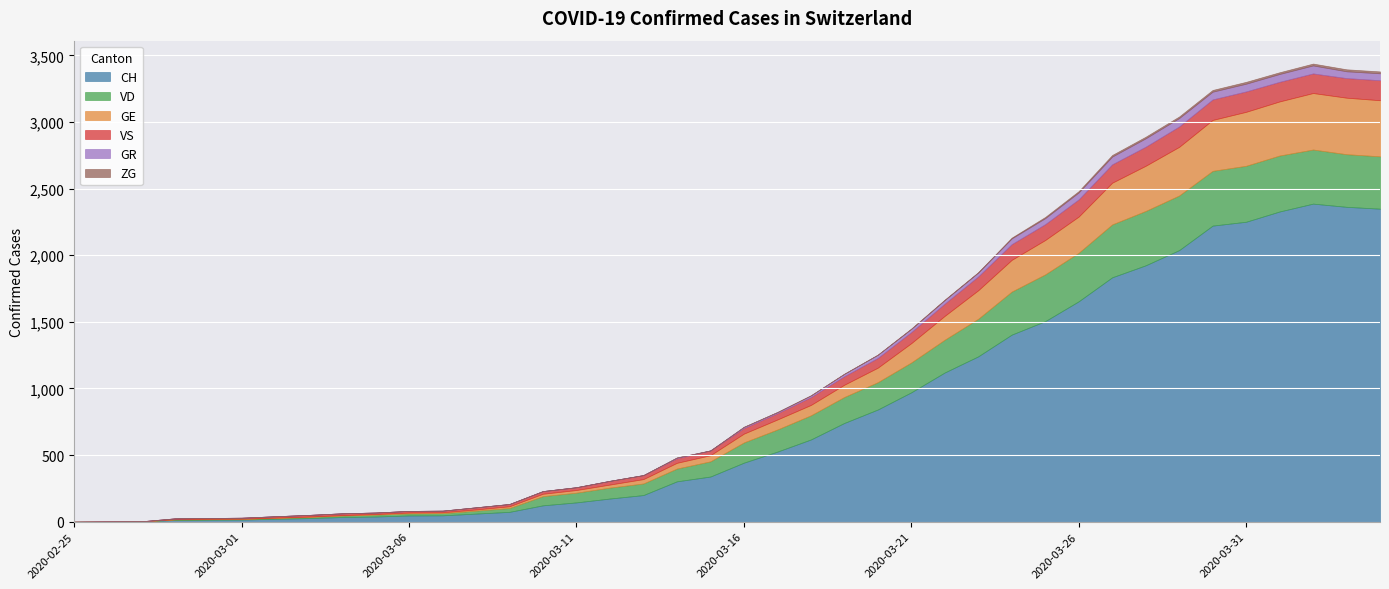

At which category is the sum across all series the highest?

2020-04-02